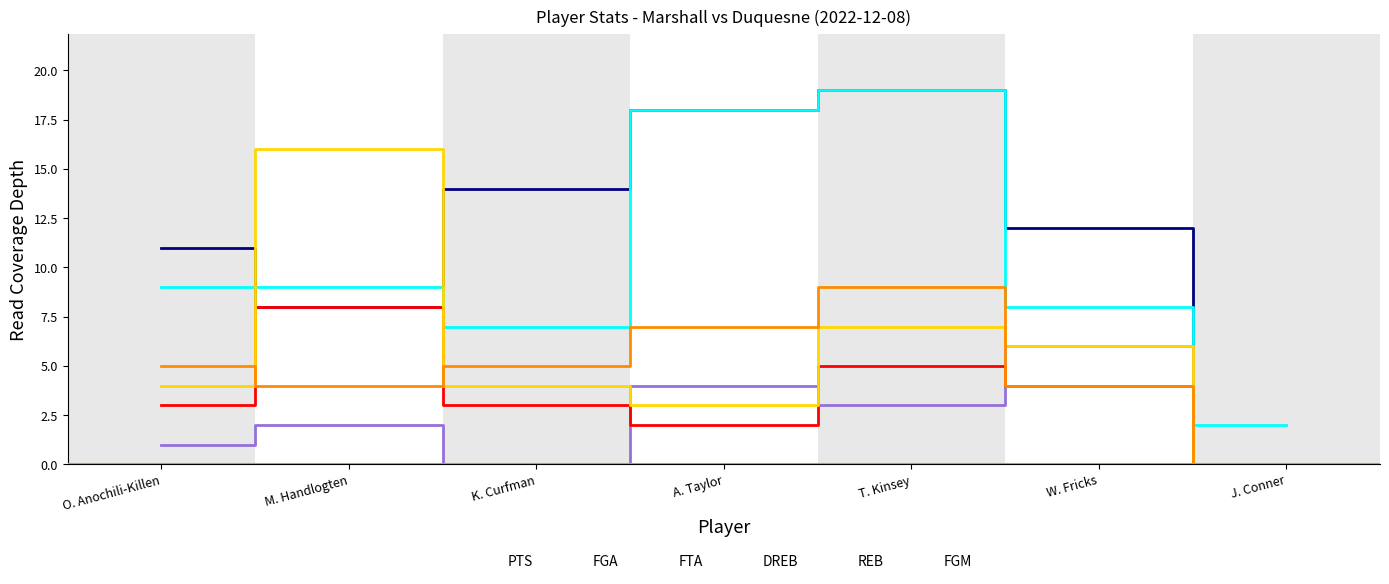

In FGM, how many points are lower than both neighbors (excluding endpoints)?

1